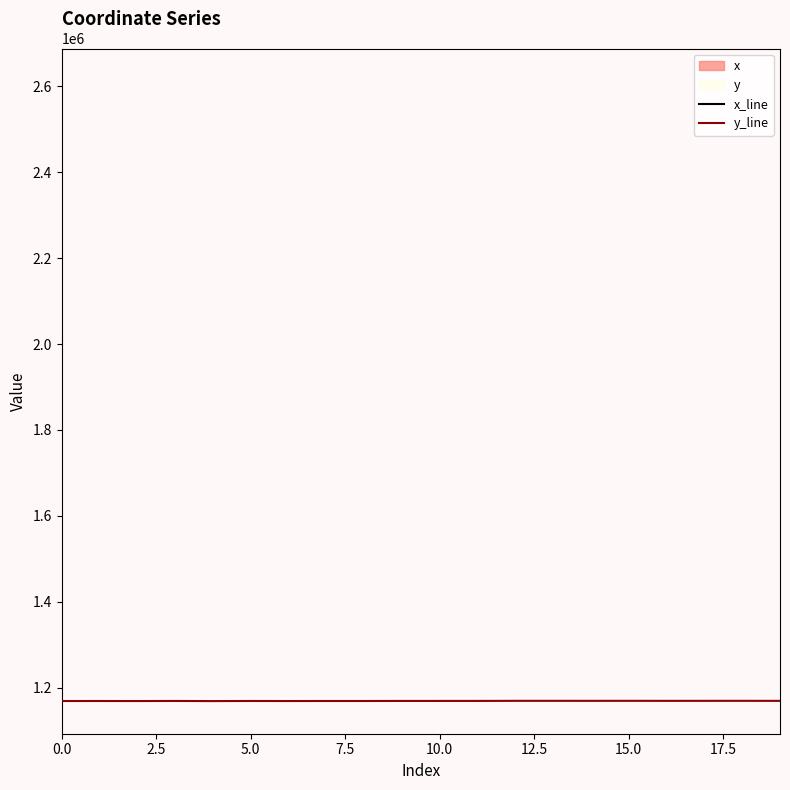

Count the number of data series in this chart.

2